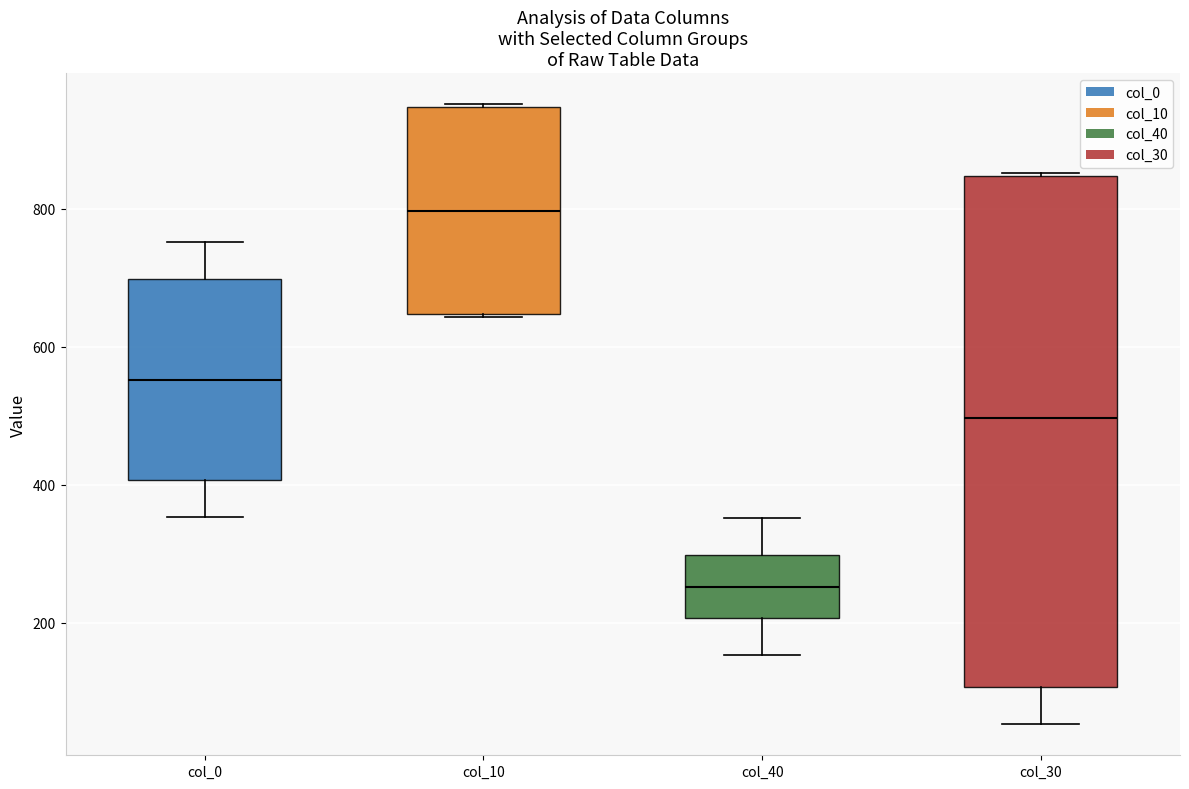

Reading left to right, transcribe this box plot: for each box, give where its median line is, the range the box spans, and where its two whiskers end, as read against the y-axis. The values are not printed on the chart, so give them approximately, as read against the axis.

col_0: median 560, box 400 to 700, whiskers 360 to 760
col_10: median 800, box 640 to 940, whiskers 640 to 960
col_40: median 260, box 200 to 300, whiskers 160 to 360
col_30: median 500, box 100 to 840, whiskers 60 to 860